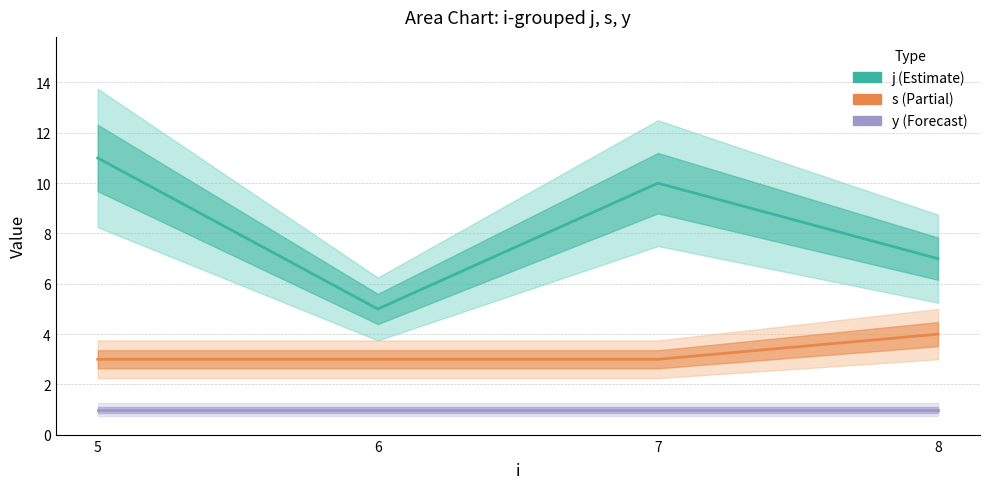

True or false: j (Estimate) and y (Forecast) cross at least once.

False